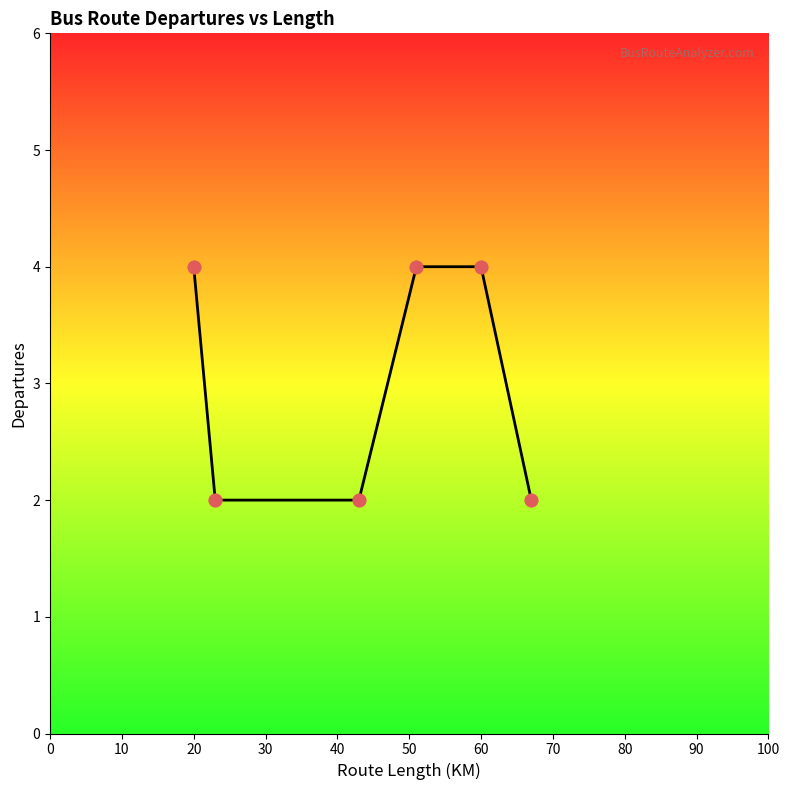

What is the change in value from 10 to 30?

-2